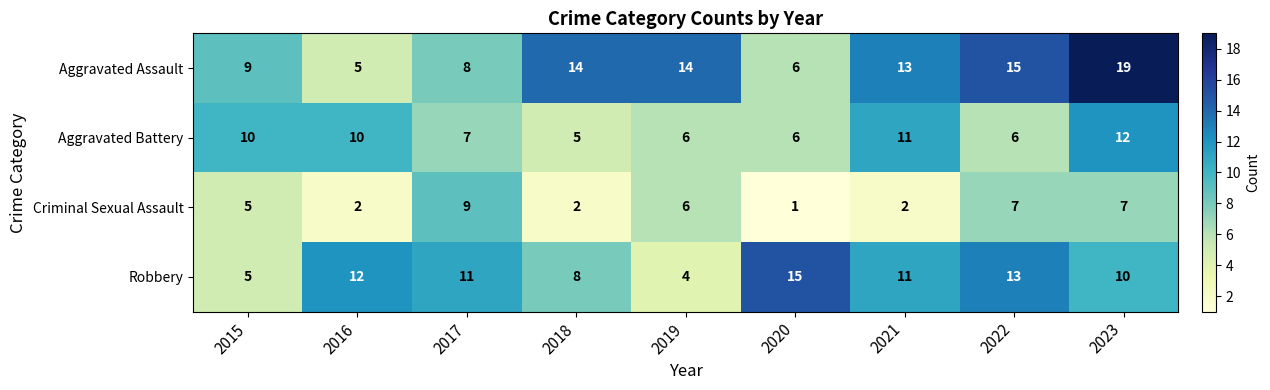

What is the approximate value of Criminal Sexual Assault at 2019?

6